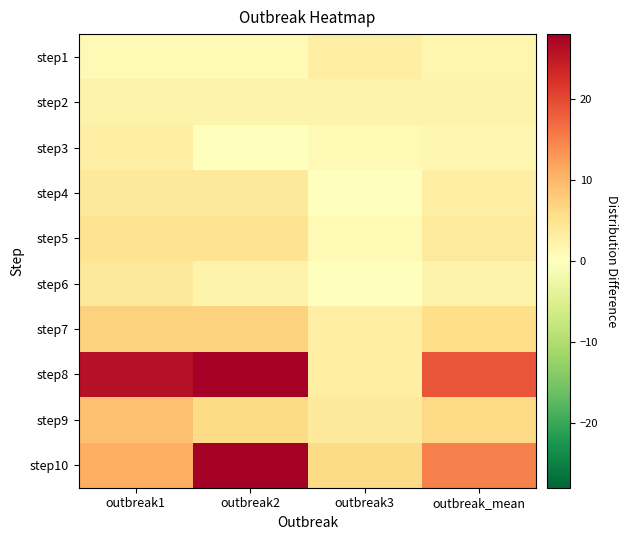

Which series has the largest range (max minus min)?

step8